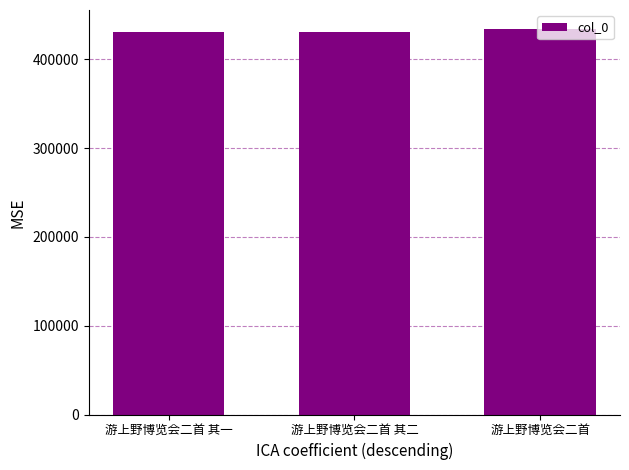

What is the label of the 1st bar from the left?

游上野博览会二首 其一